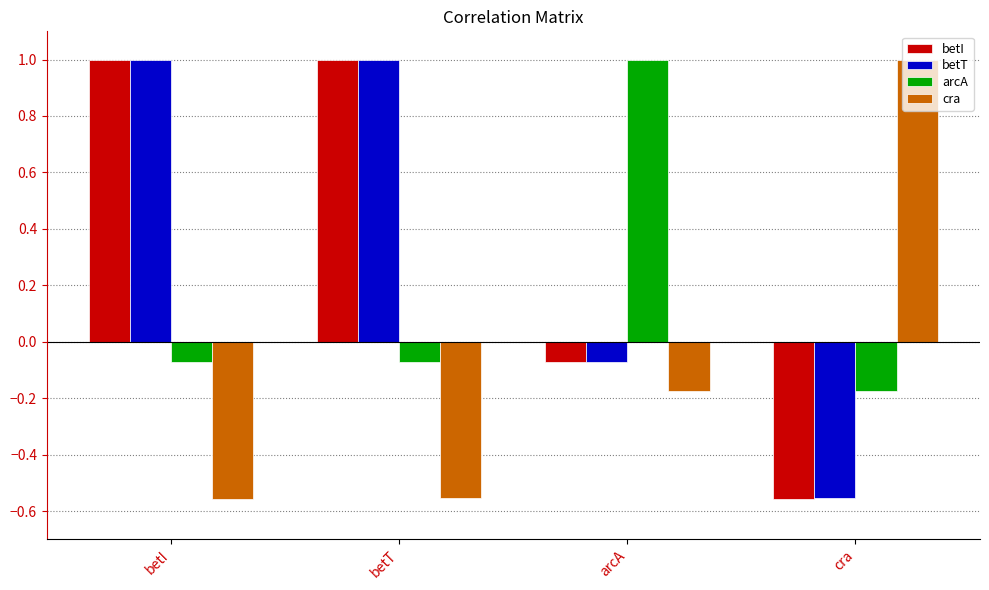

How many data points does each series have?

4